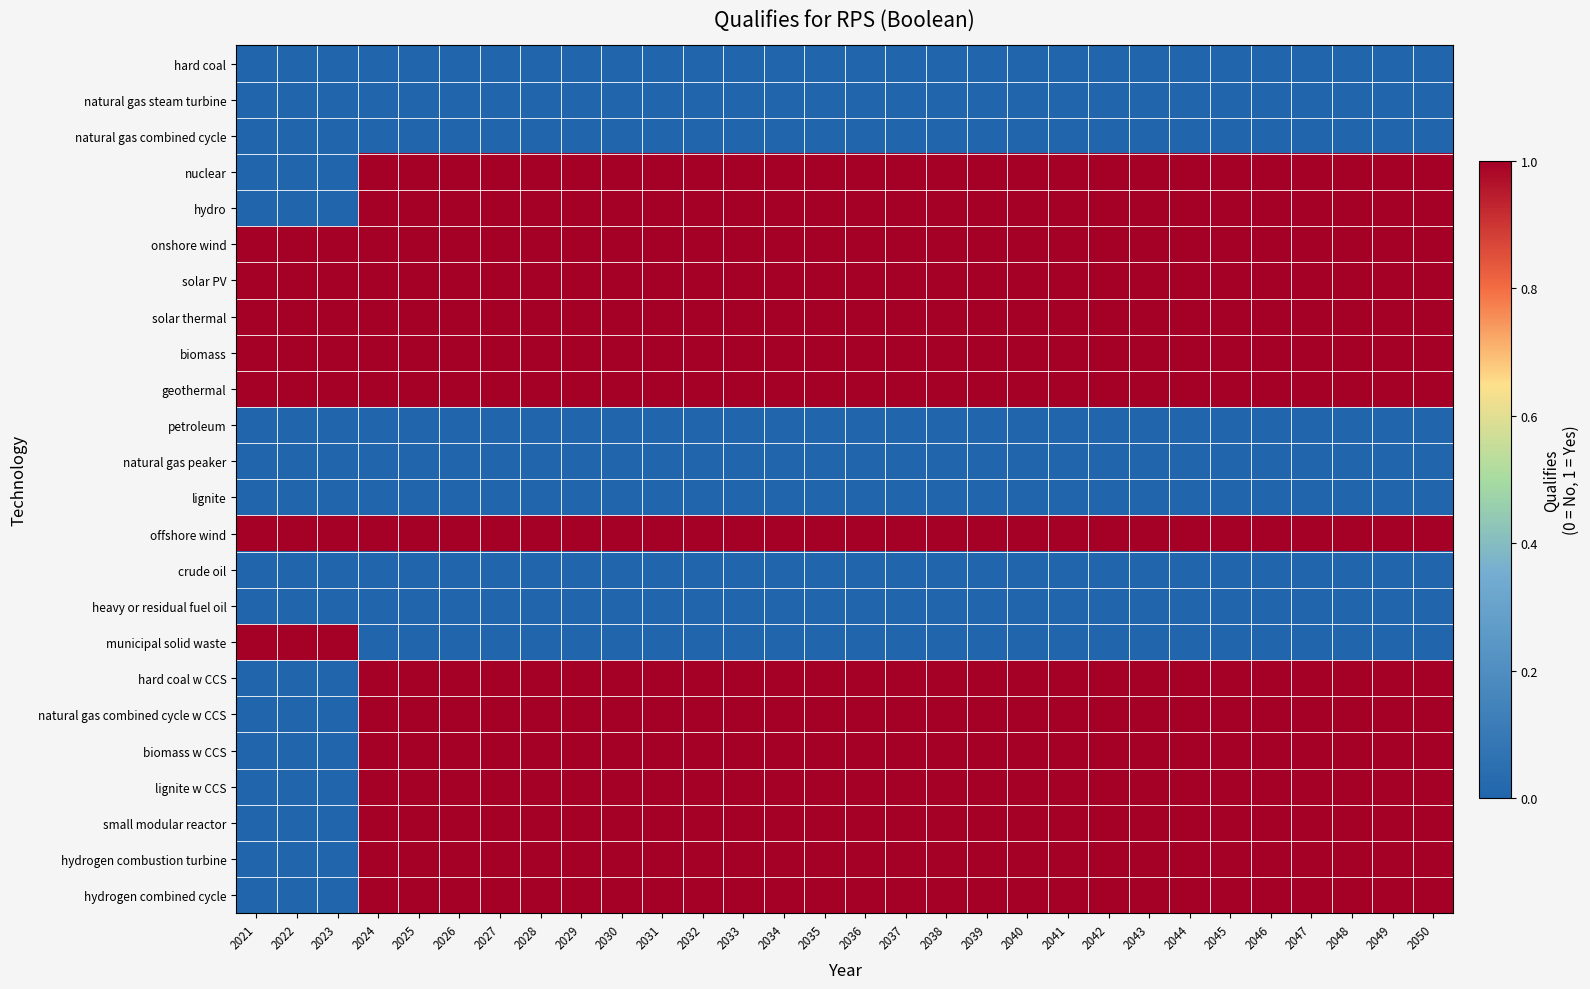

Reading right to left, what are all the values shown in this chart?

hard coal: 2050=0	2049=0	2048=0	2047=0	2046=0	2045=0	2044=0	2043=0	2042=0	2041=0	2040=0	2039=0	2038=0	2037=0	2036=0	2035=0	2034=0	2033=0	2032=0	2031=0	2030=0	2029=0	2028=0	2027=0	2026=0	2025=0	2024=0	2023=0	2022=0	2021=0
natural gas steam turbine: 2050=0	2049=0	2048=0	2047=0	2046=0	2045=0	2044=0	2043=0	2042=0	2041=0	2040=0	2039=0	2038=0	2037=0	2036=0	2035=0	2034=0	2033=0	2032=0	2031=0	2030=0	2029=0	2028=0	2027=0	2026=0	2025=0	2024=0	2023=0	2022=0	2021=0
natural gas combined cycle: 2050=0	2049=0	2048=0	2047=0	2046=0	2045=0	2044=0	2043=0	2042=0	2041=0	2040=0	2039=0	2038=0	2037=0	2036=0	2035=0	2034=0	2033=0	2032=0	2031=0	2030=0	2029=0	2028=0	2027=0	2026=0	2025=0	2024=0	2023=0	2022=0	2021=0
nuclear: 2050=1	2049=1	2048=1	2047=1	2046=1	2045=1	2044=1	2043=1	2042=1	2041=1	2040=1	2039=1	2038=1	2037=1	2036=1	2035=1	2034=1	2033=1	2032=1	2031=1	2030=1	2029=1	2028=1	2027=1	2026=1	2025=1	2024=1	2023=0	2022=0	2021=0
hydro: 2050=1	2049=1	2048=1	2047=1	2046=1	2045=1	2044=1	2043=1	2042=1	2041=1	2040=1	2039=1	2038=1	2037=1	2036=1	2035=1	2034=1	2033=1	2032=1	2031=1	2030=1	2029=1	2028=1	2027=1	2026=1	2025=1	2024=1	2023=0	2022=0	2021=0
onshore wind: 2050=1	2049=1	2048=1	2047=1	2046=1	2045=1	2044=1	2043=1	2042=1	2041=1	2040=1	2039=1	2038=1	2037=1	2036=1	2035=1	2034=1	2033=1	2032=1	2031=1	2030=1	2029=1	2028=1	2027=1	2026=1	2025=1	2024=1	2023=1	2022=1	2021=1
solar PV: 2050=1	2049=1	2048=1	2047=1	2046=1	2045=1	2044=1	2043=1	2042=1	2041=1	2040=1	2039=1	2038=1	2037=1	2036=1	2035=1	2034=1	2033=1	2032=1	2031=1	2030=1	2029=1	2028=1	2027=1	2026=1	2025=1	2024=1	2023=1	2022=1	2021=1
solar thermal: 2050=1	2049=1	2048=1	2047=1	2046=1	2045=1	2044=1	2043=1	2042=1	2041=1	2040=1	2039=1	2038=1	2037=1	2036=1	2035=1	2034=1	2033=1	2032=1	2031=1	2030=1	2029=1	2028=1	2027=1	2026=1	2025=1	2024=1	2023=1	2022=1	2021=1
biomass: 2050=1	2049=1	2048=1	2047=1	2046=1	2045=1	2044=1	2043=1	2042=1	2041=1	2040=1	2039=1	2038=1	2037=1	2036=1	2035=1	2034=1	2033=1	2032=1	2031=1	2030=1	2029=1	2028=1	2027=1	2026=1	2025=1	2024=1	2023=1	2022=1	2021=1
geothermal: 2050=1	2049=1	2048=1	2047=1	2046=1	2045=1	2044=1	2043=1	2042=1	2041=1	2040=1	2039=1	2038=1	2037=1	2036=1	2035=1	2034=1	2033=1	2032=1	2031=1	2030=1	2029=1	2028=1	2027=1	2026=1	2025=1	2024=1	2023=1	2022=1	2021=1
petroleum: 2050=0	2049=0	2048=0	2047=0	2046=0	2045=0	2044=0	2043=0	2042=0	2041=0	2040=0	2039=0	2038=0	2037=0	2036=0	2035=0	2034=0	2033=0	2032=0	2031=0	2030=0	2029=0	2028=0	2027=0	2026=0	2025=0	2024=0	2023=0	2022=0	2021=0
natural gas peaker: 2050=0	2049=0	2048=0	2047=0	2046=0	2045=0	2044=0	2043=0	2042=0	2041=0	2040=0	2039=0	2038=0	2037=0	2036=0	2035=0	2034=0	2033=0	2032=0	2031=0	2030=0	2029=0	2028=0	2027=0	2026=0	2025=0	2024=0	2023=0	2022=0	2021=0
lignite: 2050=0	2049=0	2048=0	2047=0	2046=0	2045=0	2044=0	2043=0	2042=0	2041=0	2040=0	2039=0	2038=0	2037=0	2036=0	2035=0	2034=0	2033=0	2032=0	2031=0	2030=0	2029=0	2028=0	2027=0	2026=0	2025=0	2024=0	2023=0	2022=0	2021=0
offshore wind: 2050=1	2049=1	2048=1	2047=1	2046=1	2045=1	2044=1	2043=1	2042=1	2041=1	2040=1	2039=1	2038=1	2037=1	2036=1	2035=1	2034=1	2033=1	2032=1	2031=1	2030=1	2029=1	2028=1	2027=1	2026=1	2025=1	2024=1	2023=1	2022=1	2021=1
crude oil: 2050=0	2049=0	2048=0	2047=0	2046=0	2045=0	2044=0	2043=0	2042=0	2041=0	2040=0	2039=0	2038=0	2037=0	2036=0	2035=0	2034=0	2033=0	2032=0	2031=0	2030=0	2029=0	2028=0	2027=0	2026=0	2025=0	2024=0	2023=0	2022=0	2021=0
heavy or residual fuel oil: 2050=0	2049=0	2048=0	2047=0	2046=0	2045=0	2044=0	2043=0	2042=0	2041=0	2040=0	2039=0	2038=0	2037=0	2036=0	2035=0	2034=0	2033=0	2032=0	2031=0	2030=0	2029=0	2028=0	2027=0	2026=0	2025=0	2024=0	2023=0	2022=0	2021=0
municipal solid waste: 2050=0	2049=0	2048=0	2047=0	2046=0	2045=0	2044=0	2043=0	2042=0	2041=0	2040=0	2039=0	2038=0	2037=0	2036=0	2035=0	2034=0	2033=0	2032=0	2031=0	2030=0	2029=0	2028=0	2027=0	2026=0	2025=0	2024=0	2023=1	2022=1	2021=1
hard coal w CCS: 2050=1	2049=1	2048=1	2047=1	2046=1	2045=1	2044=1	2043=1	2042=1	2041=1	2040=1	2039=1	2038=1	2037=1	2036=1	2035=1	2034=1	2033=1	2032=1	2031=1	2030=1	2029=1	2028=1	2027=1	2026=1	2025=1	2024=1	2023=0	2022=0	2021=0
natural gas combined cycle w CCS: 2050=1	2049=1	2048=1	2047=1	2046=1	2045=1	2044=1	2043=1	2042=1	2041=1	2040=1	2039=1	2038=1	2037=1	2036=1	2035=1	2034=1	2033=1	2032=1	2031=1	2030=1	2029=1	2028=1	2027=1	2026=1	2025=1	2024=1	2023=0	2022=0	2021=0
biomass w CCS: 2050=1	2049=1	2048=1	2047=1	2046=1	2045=1	2044=1	2043=1	2042=1	2041=1	2040=1	2039=1	2038=1	2037=1	2036=1	2035=1	2034=1	2033=1	2032=1	2031=1	2030=1	2029=1	2028=1	2027=1	2026=1	2025=1	2024=1	2023=0	2022=0	2021=0
lignite w CCS: 2050=1	2049=1	2048=1	2047=1	2046=1	2045=1	2044=1	2043=1	2042=1	2041=1	2040=1	2039=1	2038=1	2037=1	2036=1	2035=1	2034=1	2033=1	2032=1	2031=1	2030=1	2029=1	2028=1	2027=1	2026=1	2025=1	2024=1	2023=0	2022=0	2021=0
small modular reactor: 2050=1	2049=1	2048=1	2047=1	2046=1	2045=1	2044=1	2043=1	2042=1	2041=1	2040=1	2039=1	2038=1	2037=1	2036=1	2035=1	2034=1	2033=1	2032=1	2031=1	2030=1	2029=1	2028=1	2027=1	2026=1	2025=1	2024=1	2023=0	2022=0	2021=0
hydrogen combustion turbine: 2050=1	2049=1	2048=1	2047=1	2046=1	2045=1	2044=1	2043=1	2042=1	2041=1	2040=1	2039=1	2038=1	2037=1	2036=1	2035=1	2034=1	2033=1	2032=1	2031=1	2030=1	2029=1	2028=1	2027=1	2026=1	2025=1	2024=1	2023=0	2022=0	2021=0
hydrogen combined cycle: 2050=1	2049=1	2048=1	2047=1	2046=1	2045=1	2044=1	2043=1	2042=1	2041=1	2040=1	2039=1	2038=1	2037=1	2036=1	2035=1	2034=1	2033=1	2032=1	2031=1	2030=1	2029=1	2028=1	2027=1	2026=1	2025=1	2024=1	2023=0	2022=0	2021=0